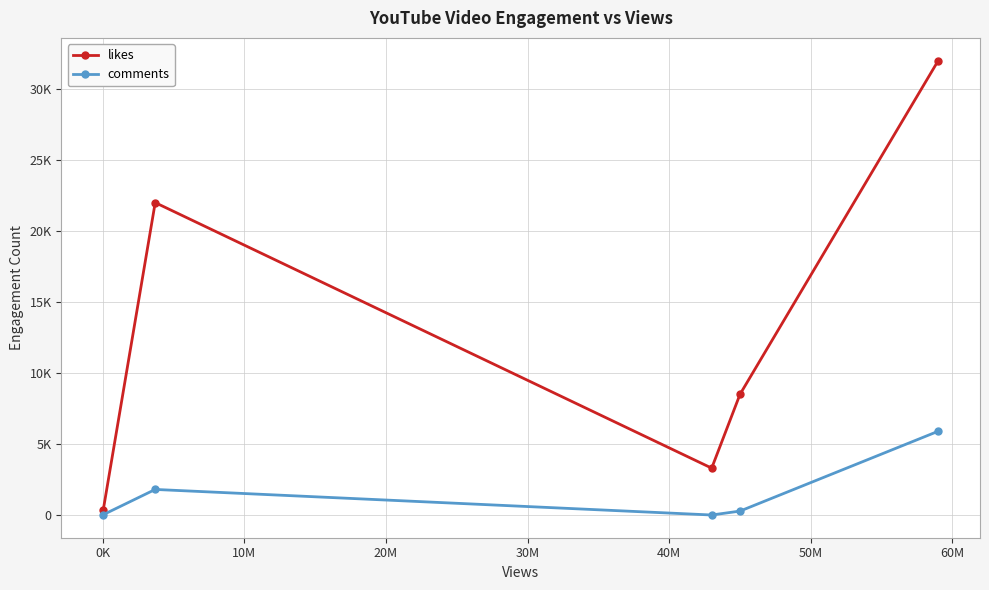

What is the highest value of the likes series?

32000